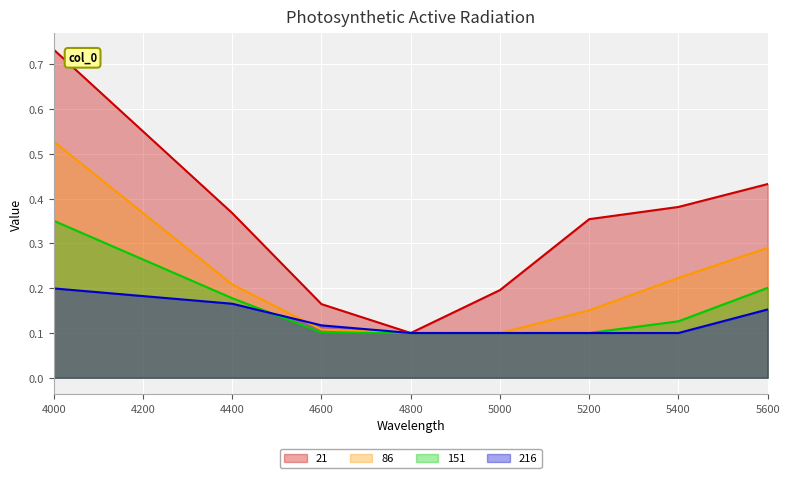

How many 216 values are between 0 and 1?

8